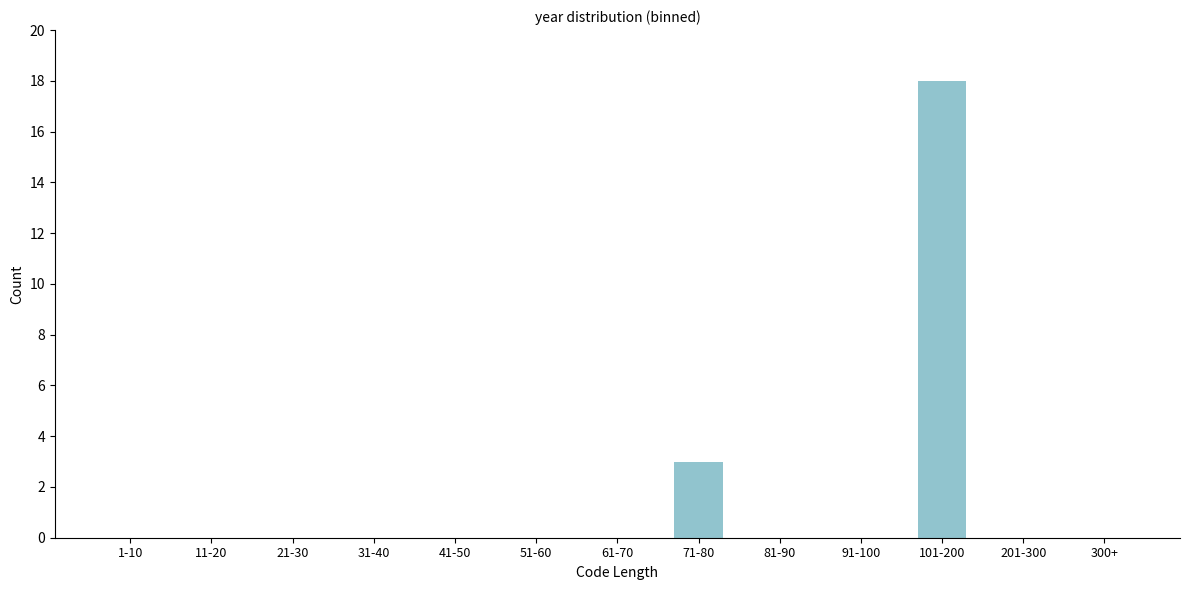

Reading right to left, list all the values displayed in this chart.

300+=0	201-300=0	101-200=18	91-100=0	81-90=0	71-80=3	61-70=0	51-60=0	41-50=0	31-40=0	21-30=0	11-20=0	1-10=0